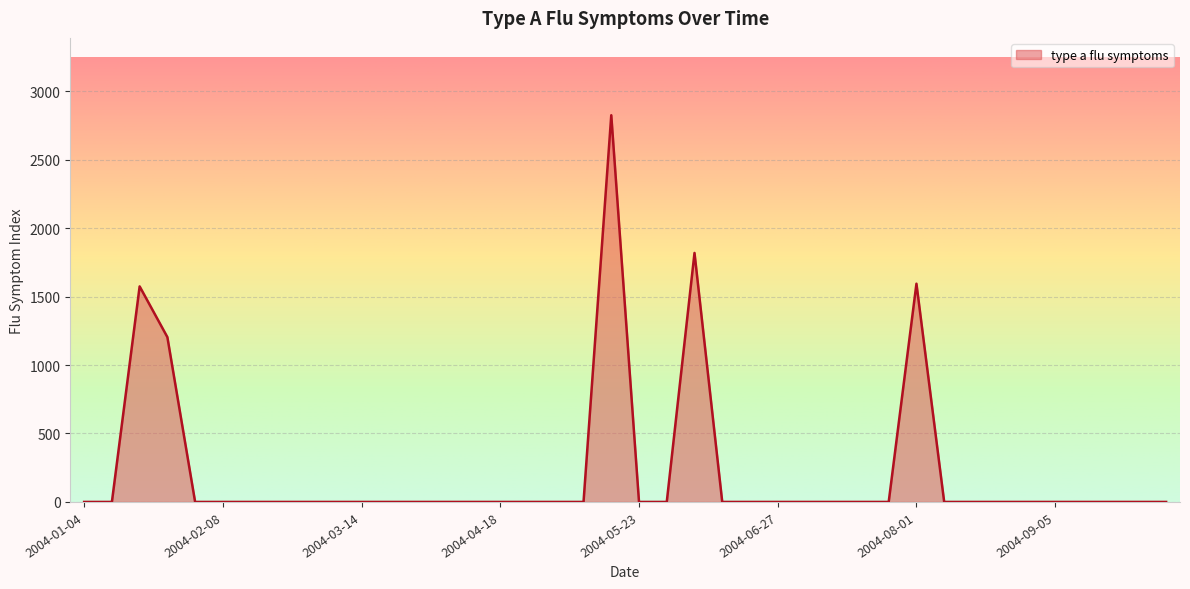

What is the difference between the maximum and minimum values?

2824.3